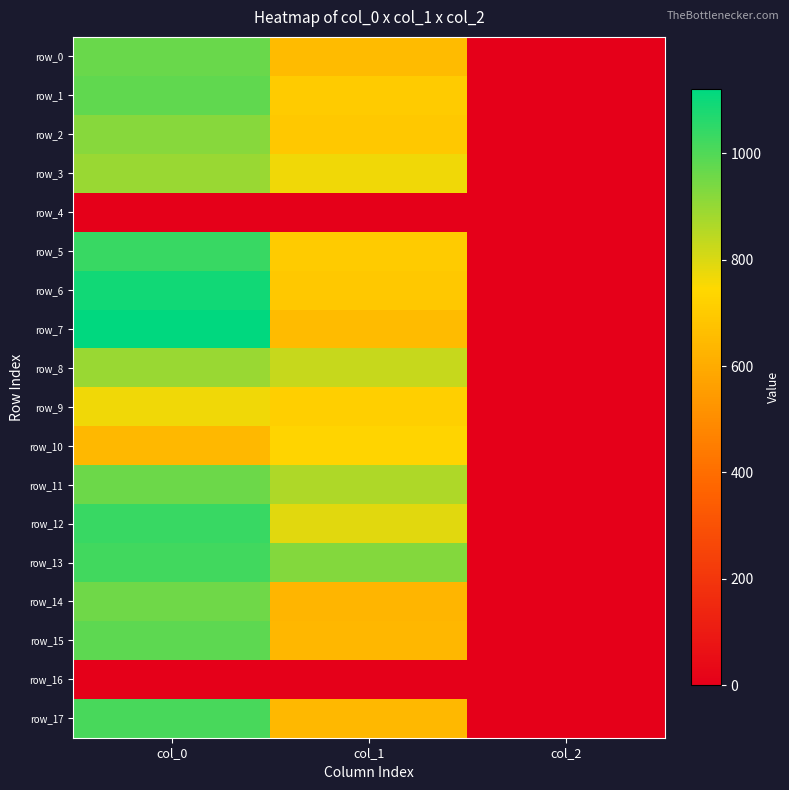

Reading left to right, list all the values displayed in this chart.

row_0: col_0=966.7	col_1=648.0	col_2=2.0
row_1: col_0=976.7	col_1=702.0	col_2=2.0
row_2: col_0=920.0	col_1=695.2	col_2=2.0
row_3: col_0=896.7	col_1=766.1	col_2=2.0
row_4: col_0=0.0	col_1=0.0	col_2=0.0
row_5: col_0=1036.7	col_1=702.0	col_2=2.0
row_6: col_0=1093.3	col_1=691.9	col_2=2.0
row_7: col_0=1120.0	col_1=648.0	col_2=2.0
row_8: col_0=893.3	col_1=826.9	col_2=2.0
row_9: col_0=766.7	col_1=715.5	col_2=2.0
row_10: col_0=640.0	col_1=732.4	col_2=2.0
row_11: col_0=960.0	col_1=864.0	col_2=2.0
row_12: col_0=1033.3	col_1=789.8	col_2=2.0
row_13: col_0=1020.0	col_1=924.8	col_2=2.0
row_14: col_0=956.7	col_1=631.1	col_2=2.0
row_15: col_0=980.0	col_1=634.5	col_2=2.0
row_16: col_0=0.0	col_1=0.0	col_2=0.0
row_17: col_0=1013.3	col_1=641.2	col_2=2.0